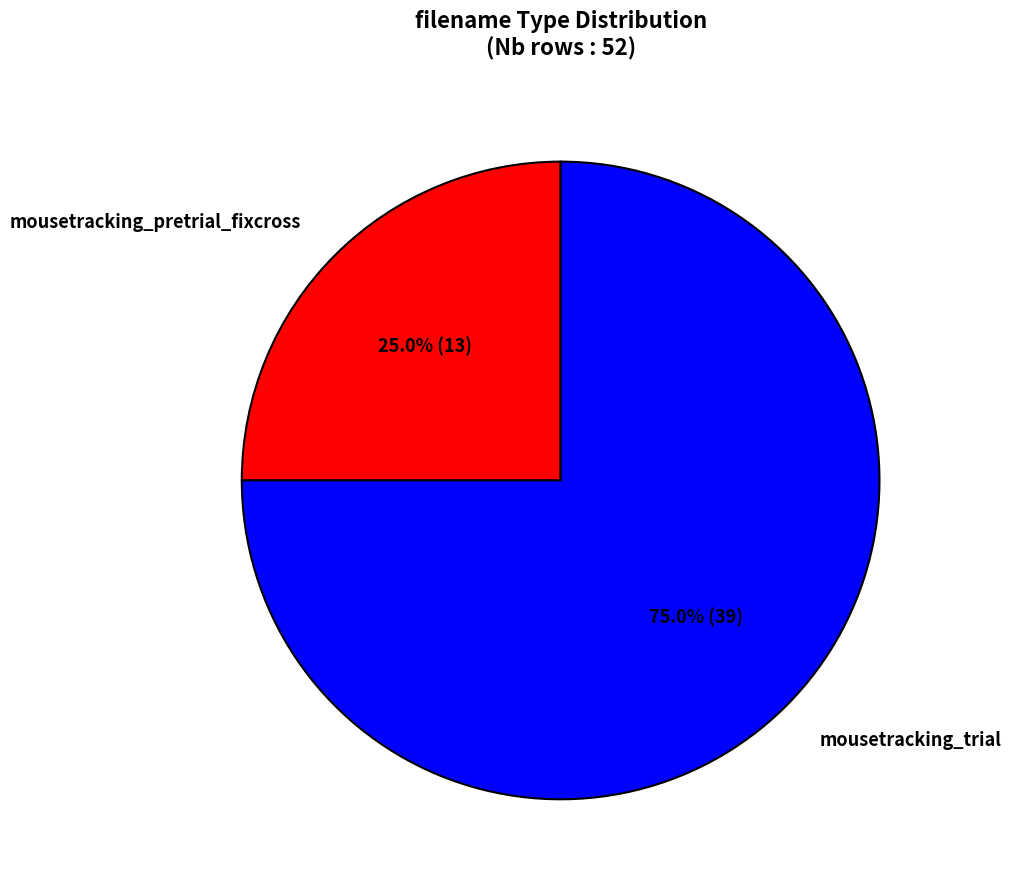

What is the smallest slice in the pie chart?

mousetracking_pretrial_fixcross